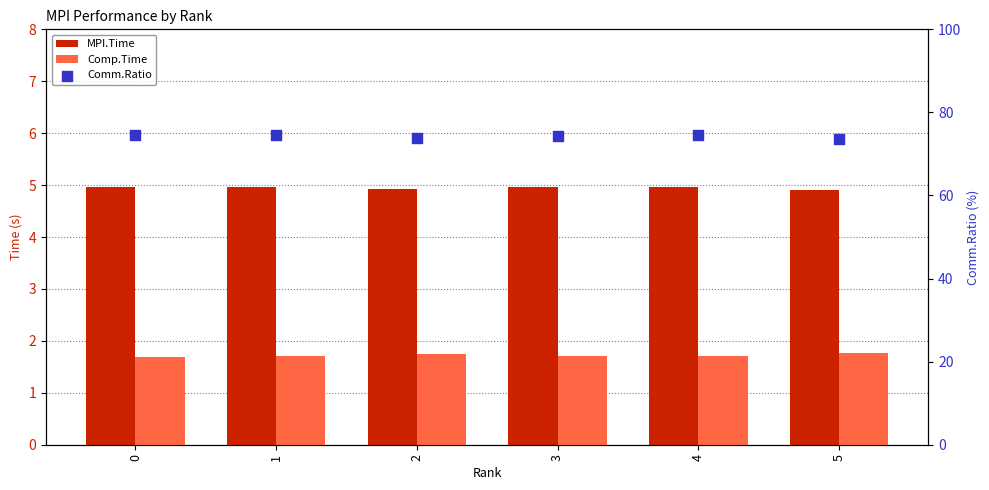

Which series reaches the minimum Y coordinate?

Comp.Time